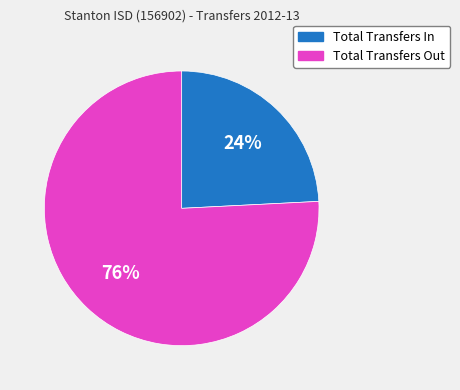

To the nearest percent, what is the difference between the Total Transfers Out and Total Transfers In slice percentages?

52%